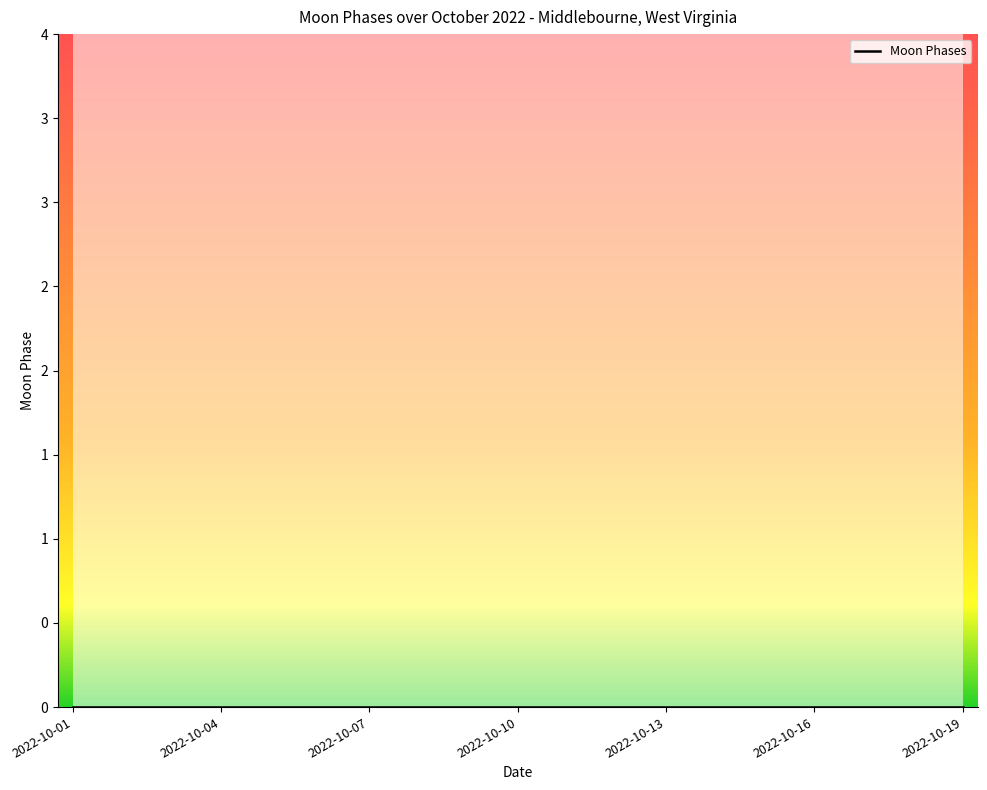

Count the number of data series in this chart.

1